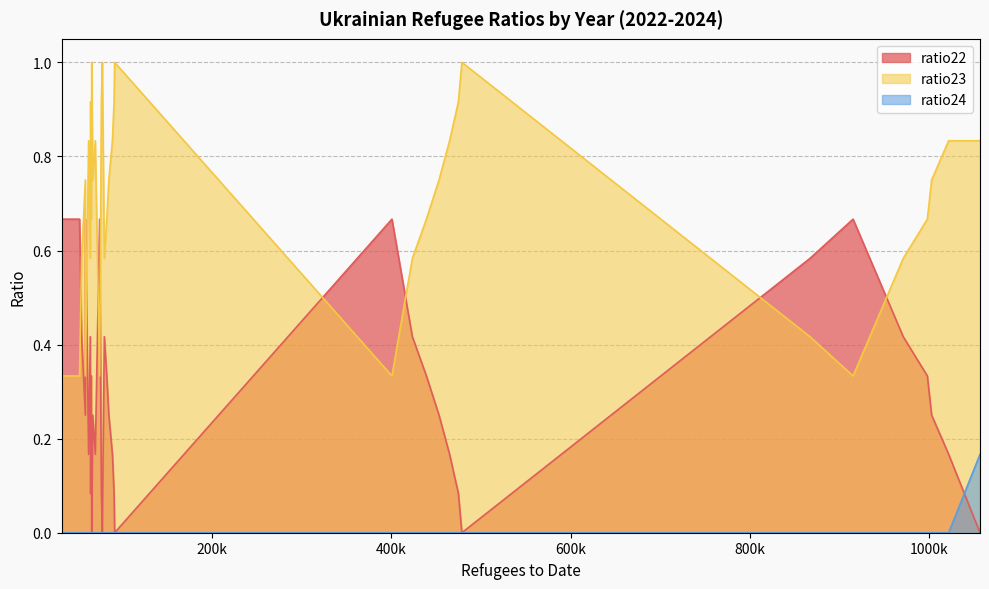

Rank the series by their average value, from highest to lowest.

ratio23, ratio22, ratio24